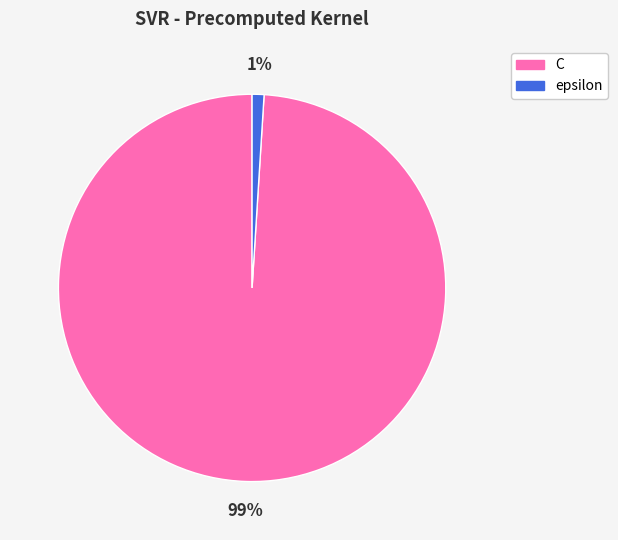

Does any single category account for the majority?

Yes